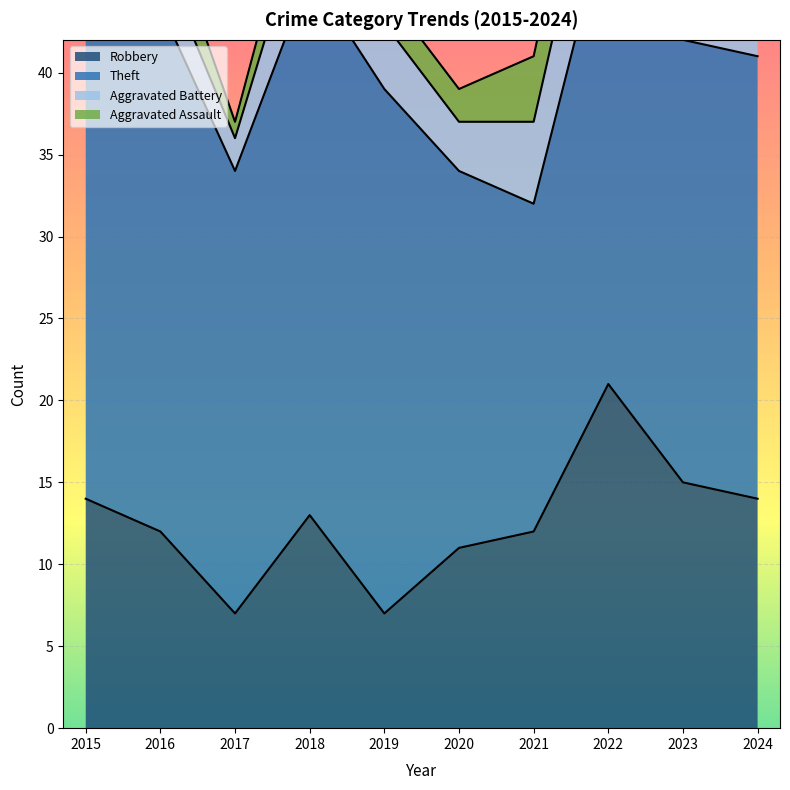

Reading left to right, extract all data points from this chart.

Robbery: 14	12	7	13	7	11	12	21	15	14
Theft: 35	32	27	33	32	23	20	29	27	27
Aggravated Battery: 4	3	2	5	4	3	5	7	8	5
Aggravated Assault: 2	3	1	3	2	2	4	5	1	2